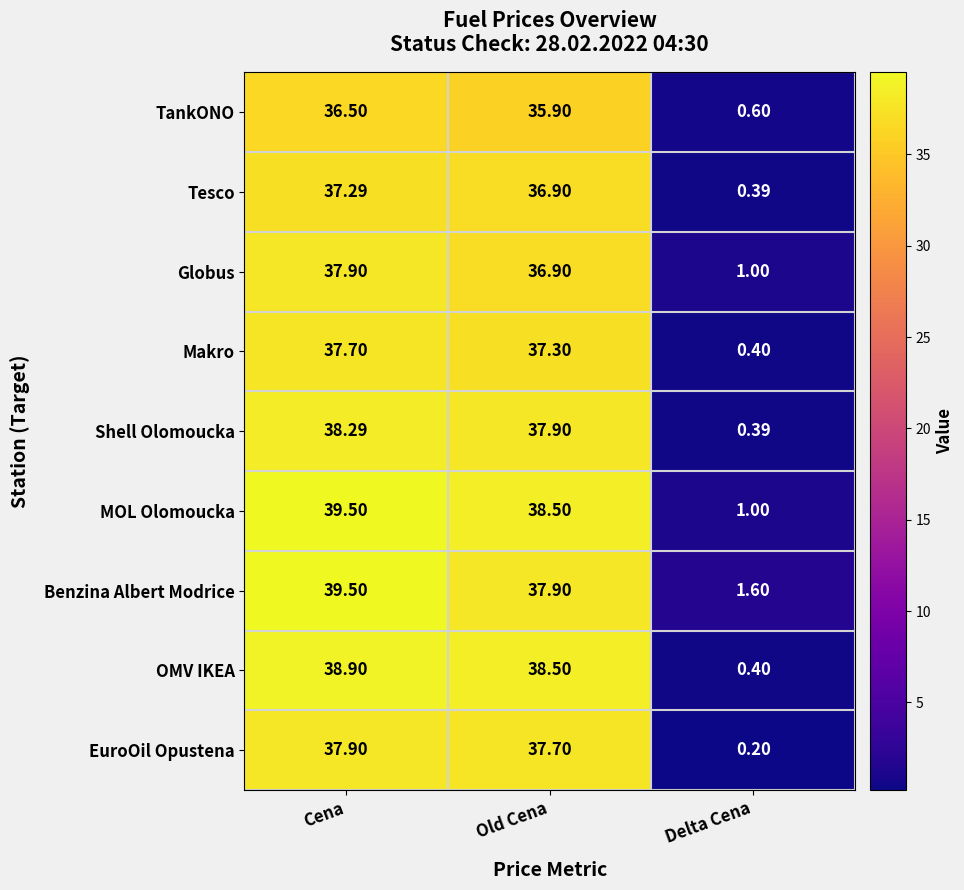

Which series changed the most between Cena and Old Cena?

Benzina Albert Modrice